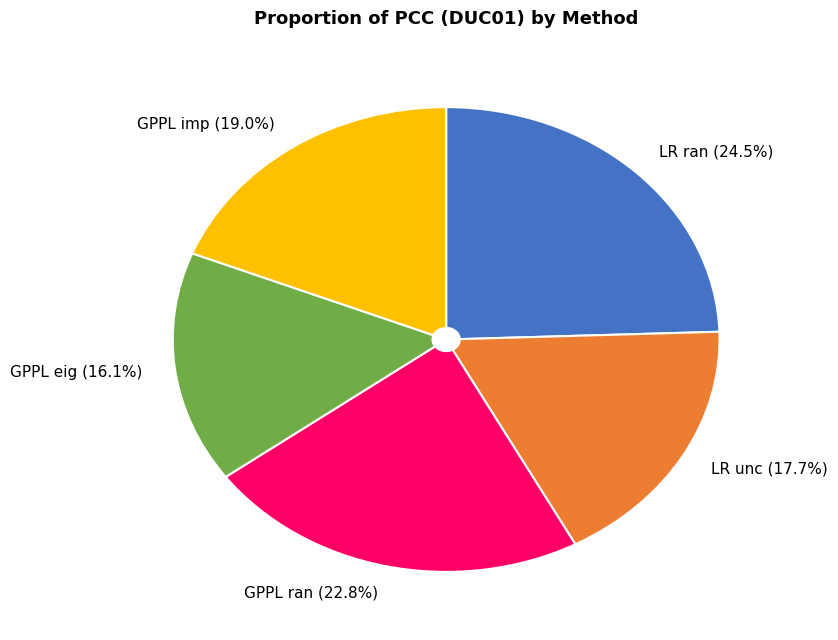

To the nearest percent, what portion does GPPL imp represent?

19%